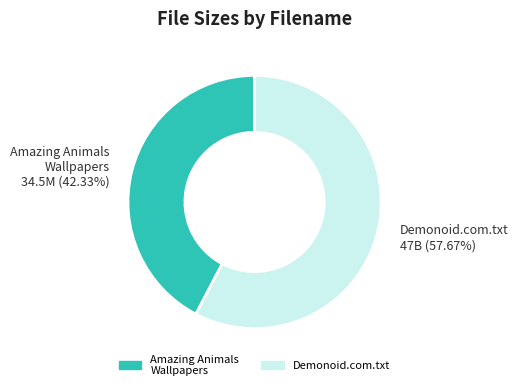

Do Amazing Animals Wallpapers and Demonoid.com.txt together represent more than half of the pie?

Yes